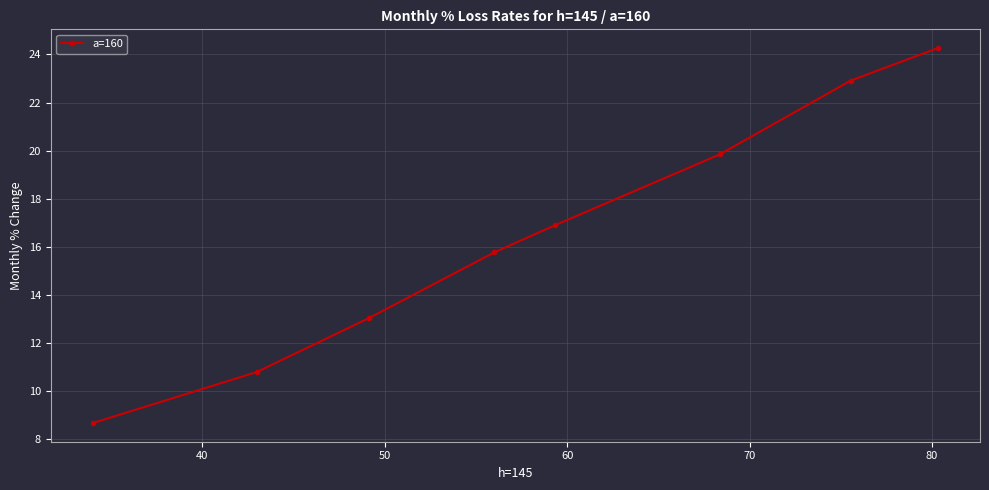

What is the difference between the maximum and minimum values?

15.6